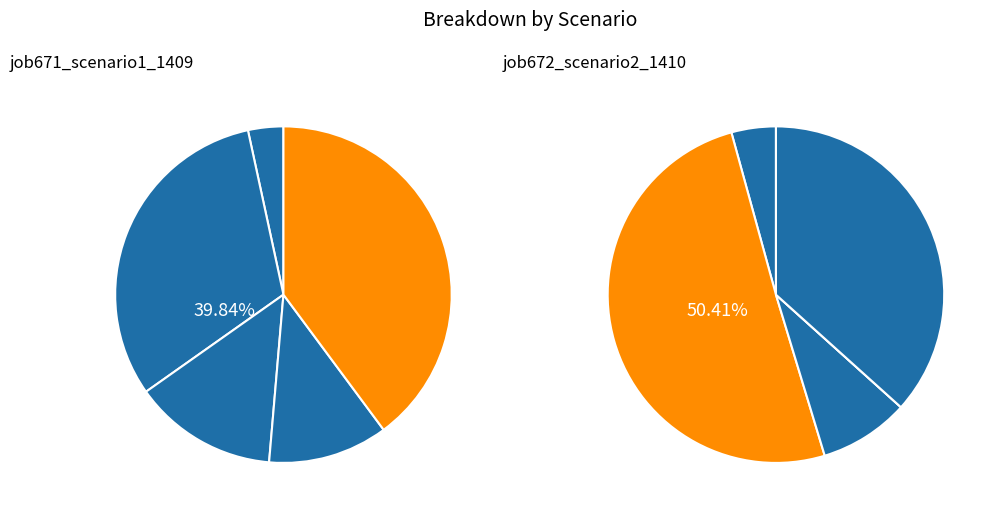

At B14, list the series in order from smallest to largest.

job671_scenario1_1409, job672_scenario2_1410